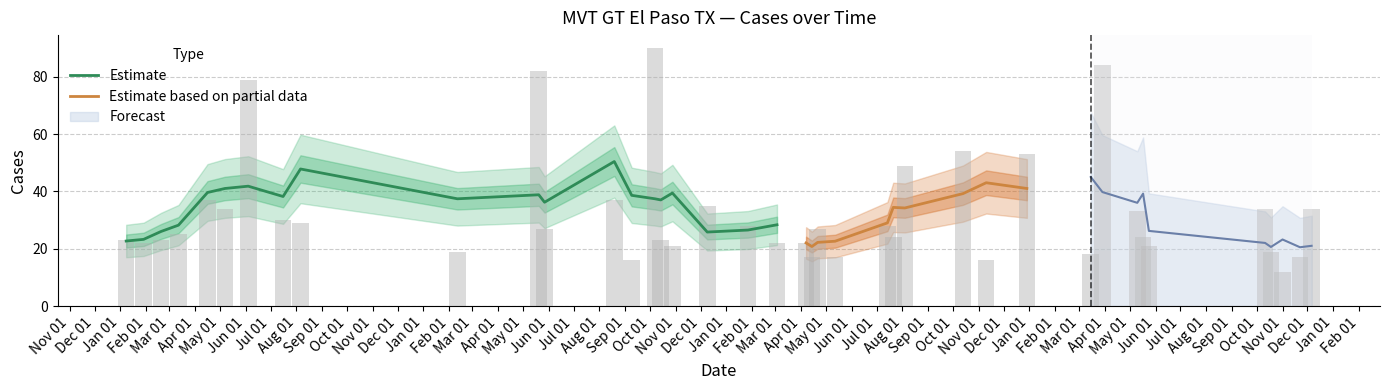

What is the lowest value of the Estimate series?

22.7